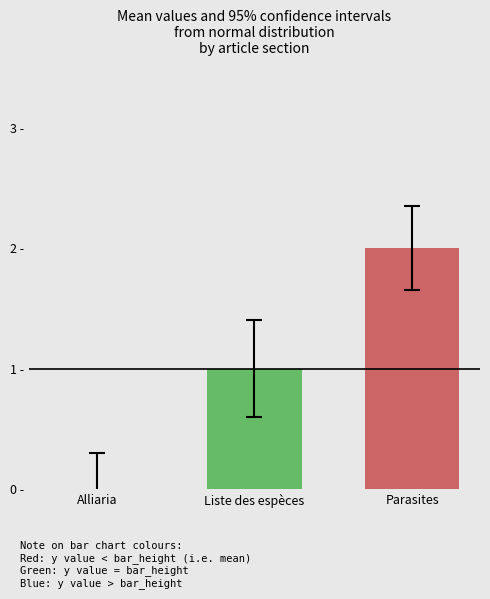

What is the label of the 1st bar from the right?

Parasites